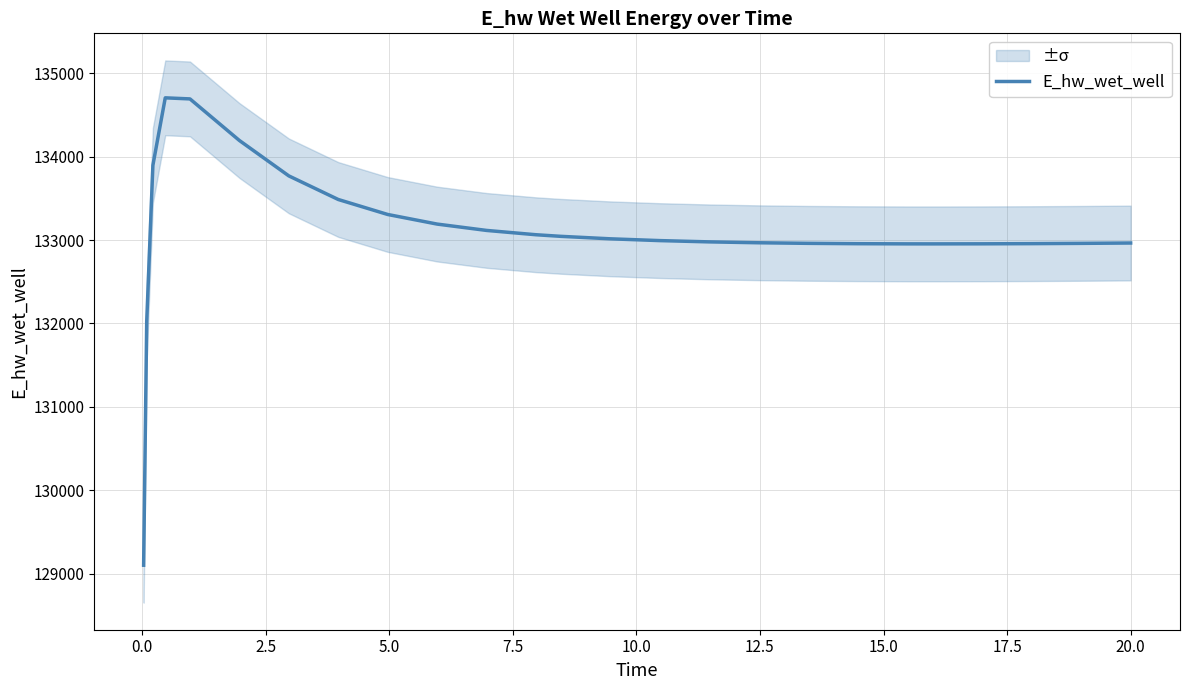

What is the difference between the maximum and minimum values?

5606.5